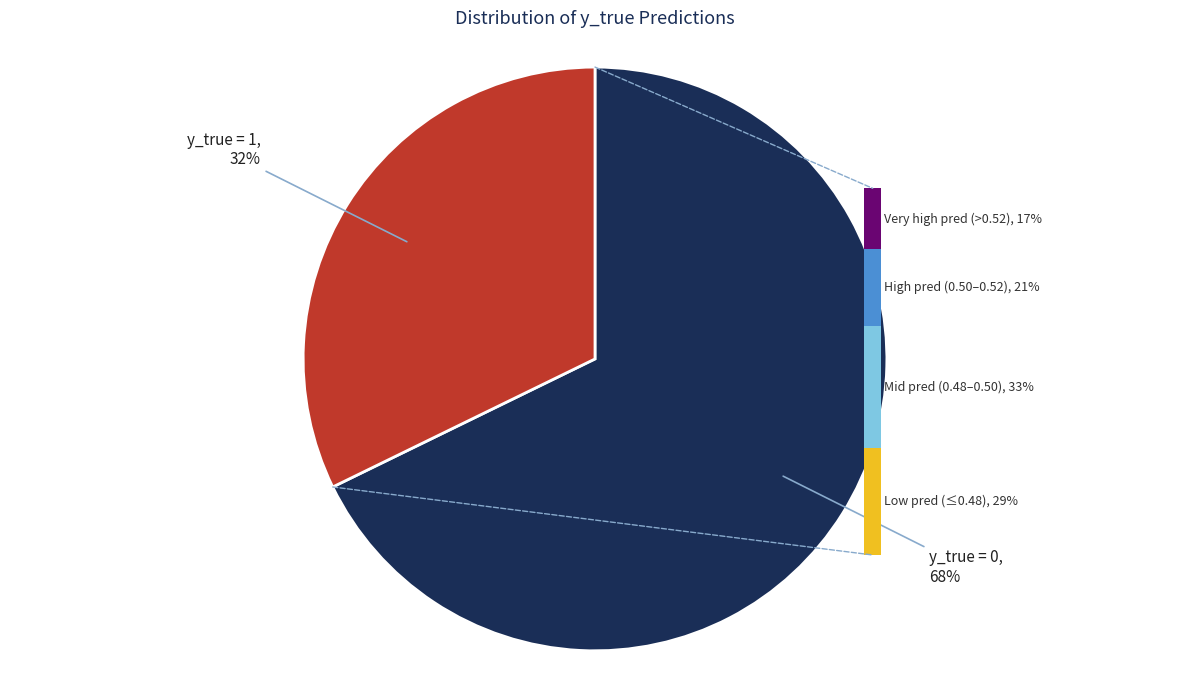

Which category has the biggest portion of the pie?

y_true = 0